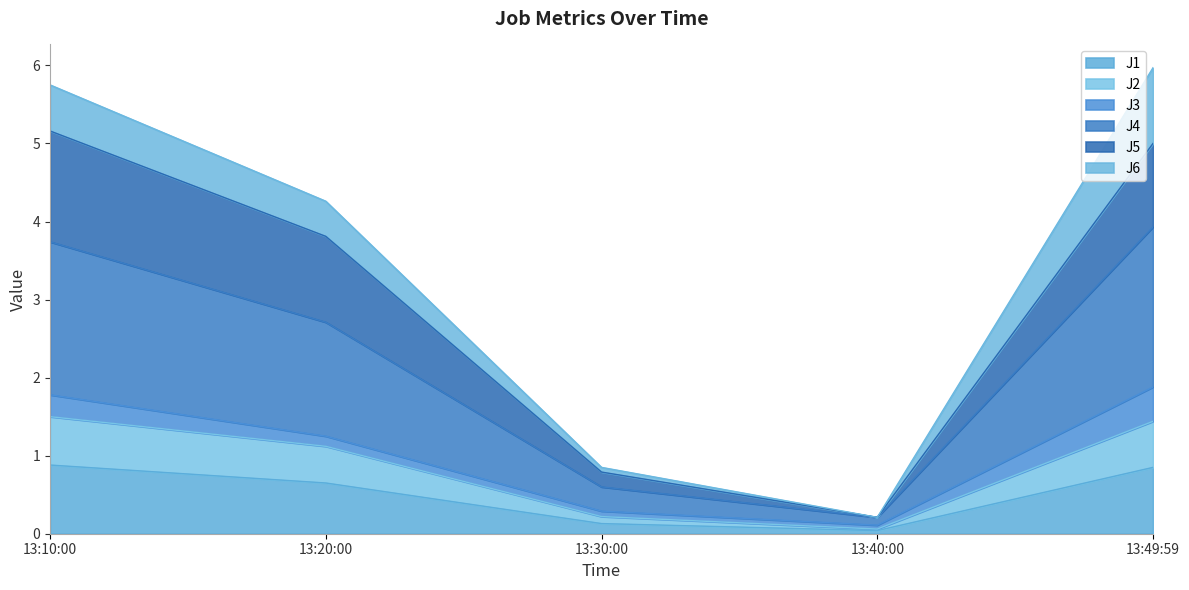

Is it true that J1 equals 0.7 at 13:20:00?

True